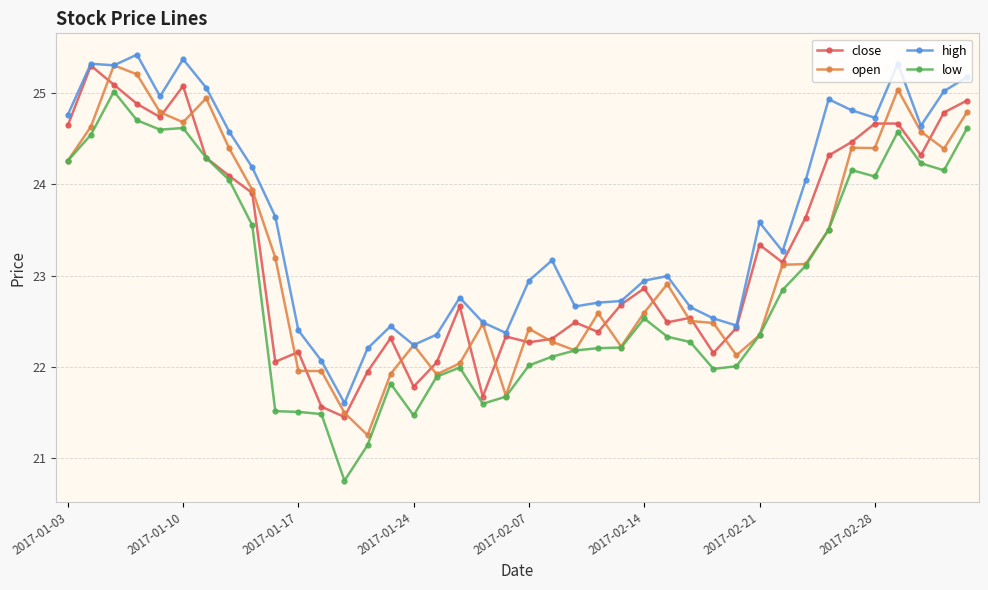

True or false: low and high intersect in this chart.

False